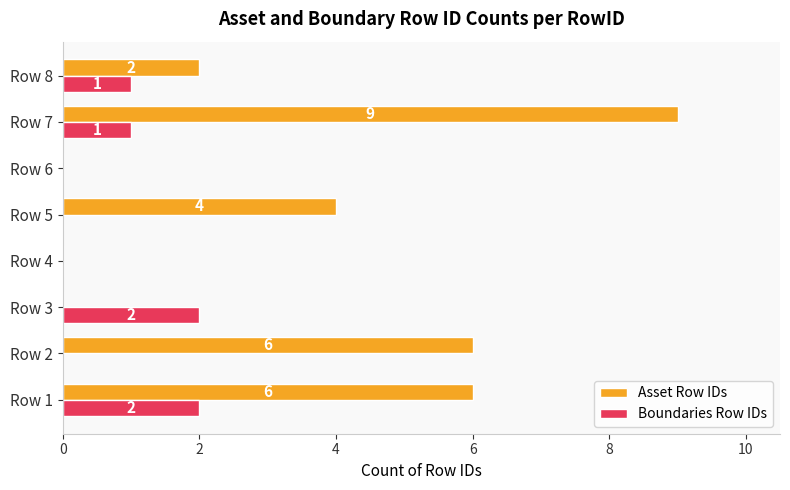

At which label does Asset Row IDs reach its peak?

Row 7